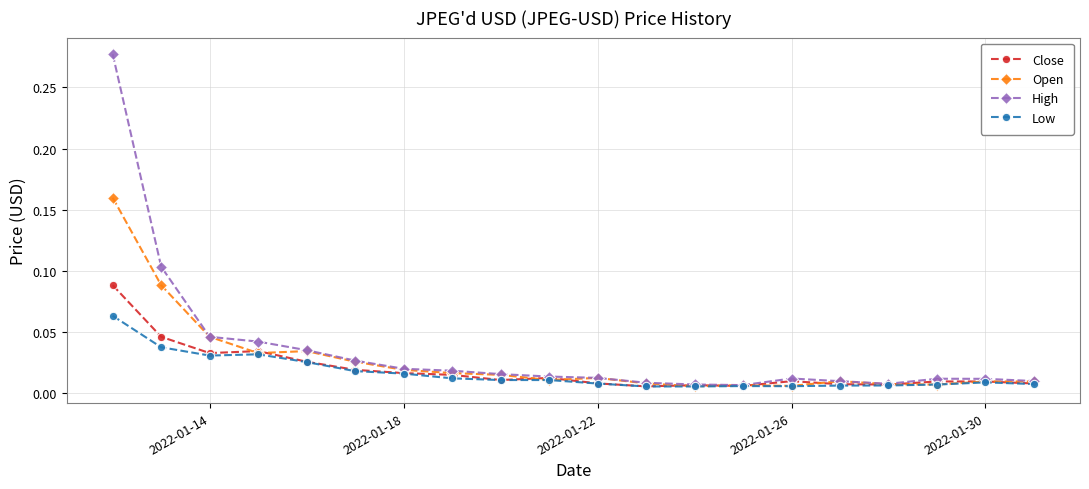

How many distinct data groups are displayed?

4